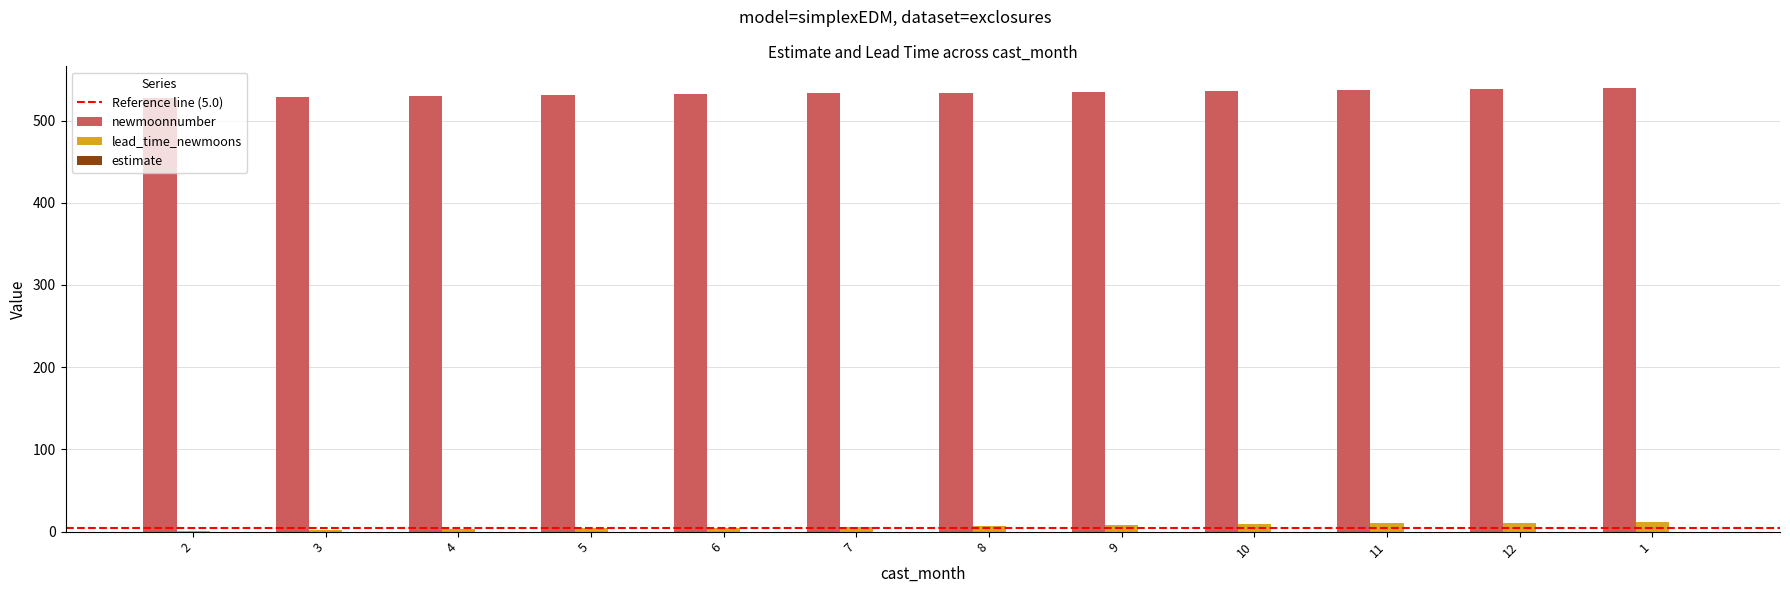

What is the difference between the lead_time_newmoons values at 12 and 9?

3.0